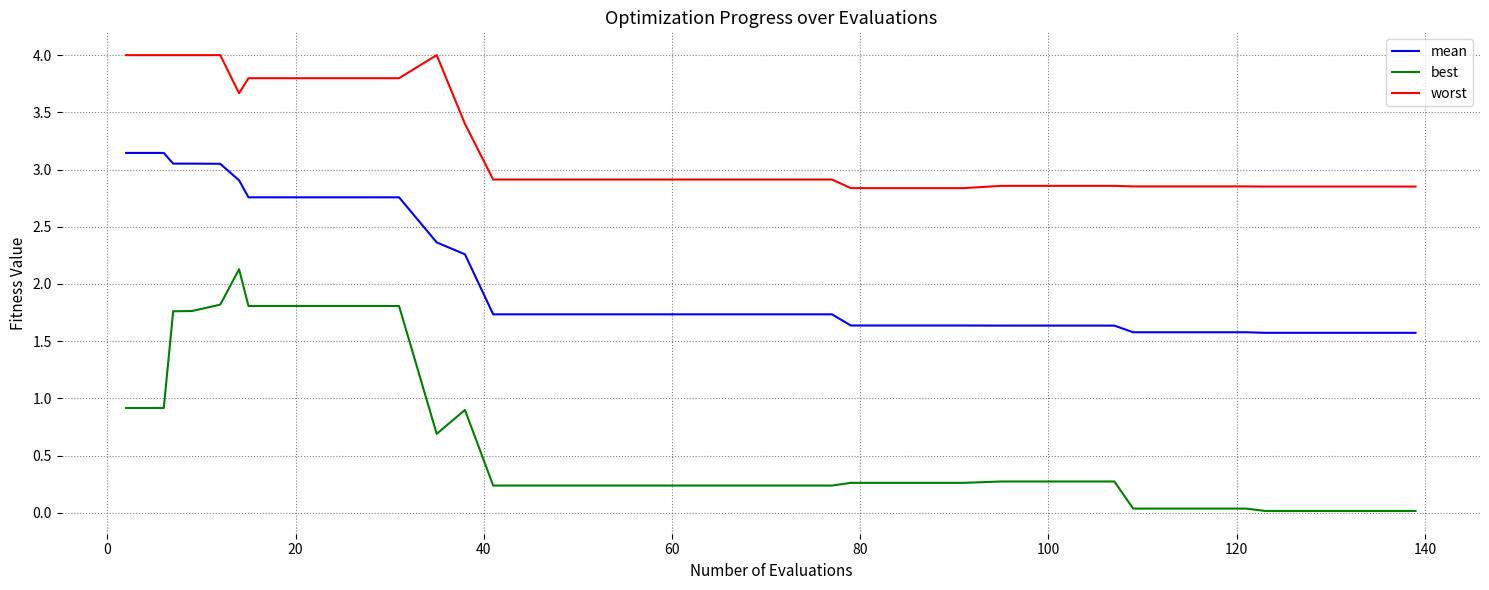

True or false: worst and mean cross at least once.

False